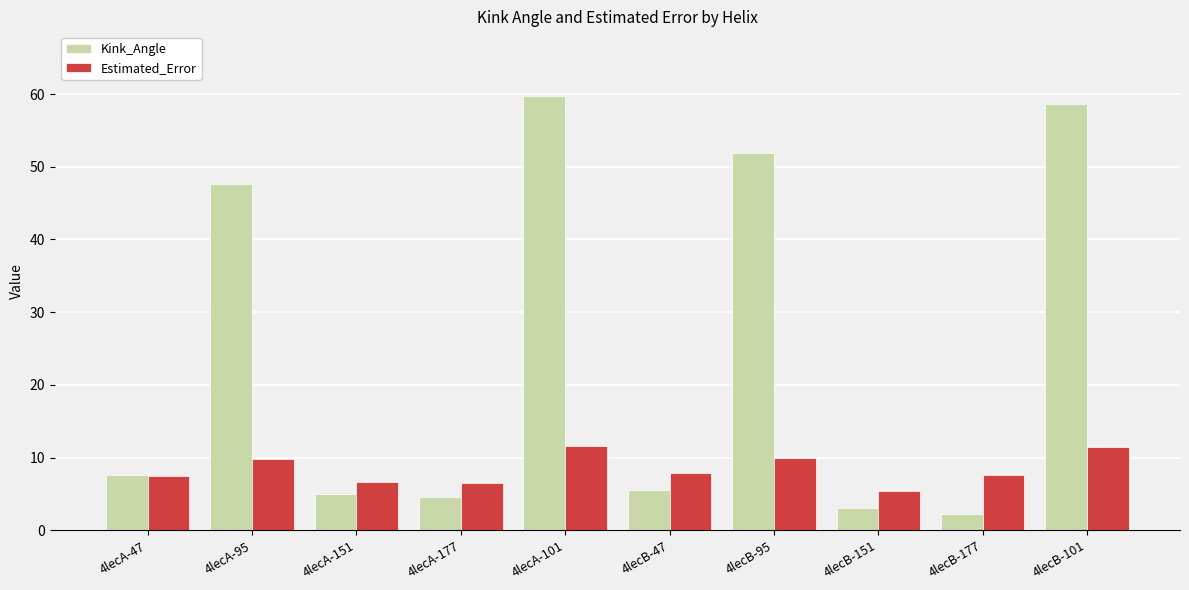

At how many categories does at least one series exceed 24?

4